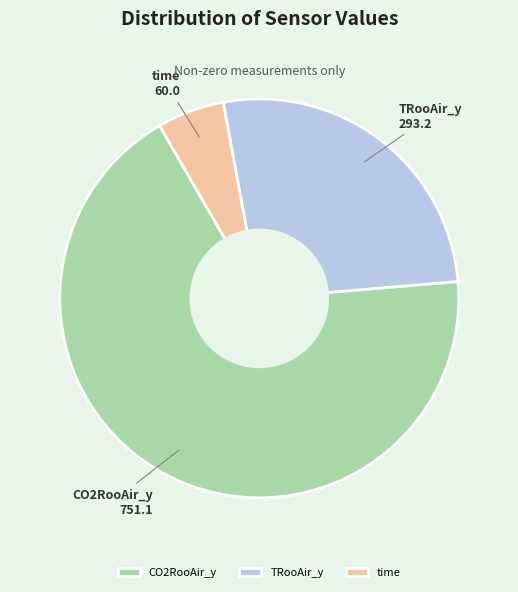

Rank the categories by value from lowest to highest.

time, TRooAir_y, CO2RooAir_y